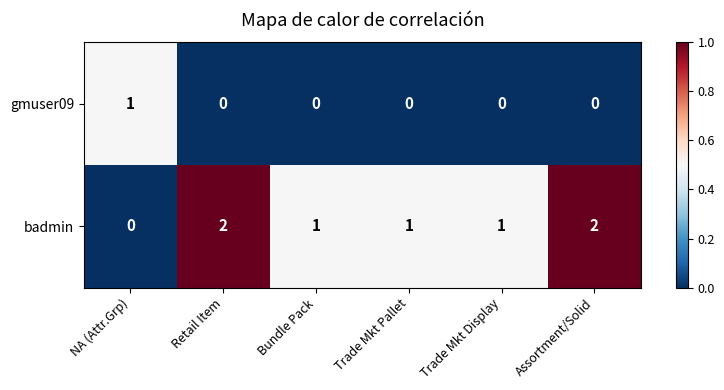

The value of gmuser09 at NA (Attr.Grp) is 2. True or false?

False